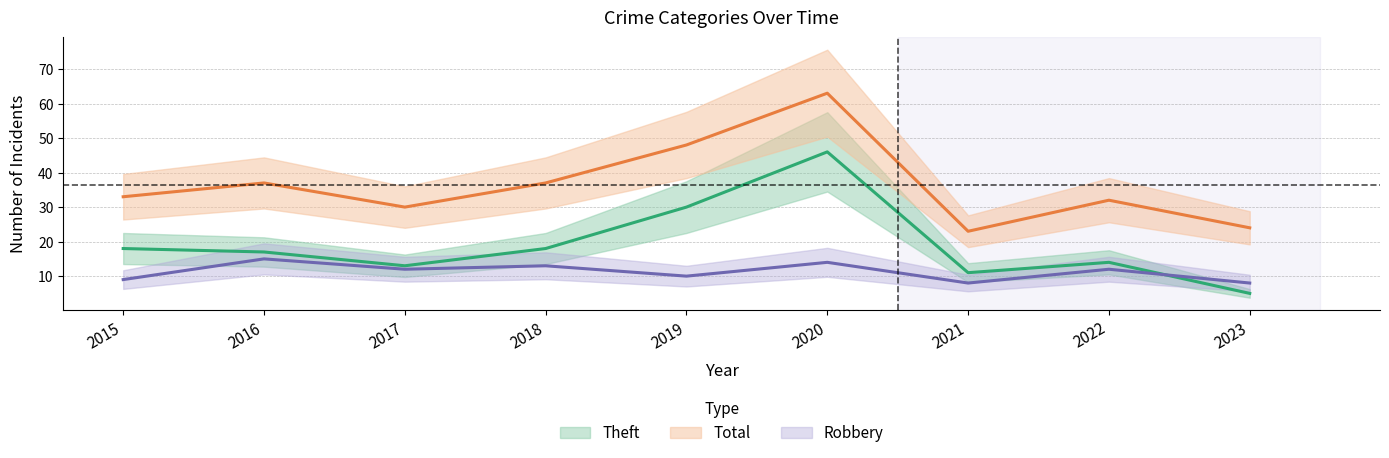

Reading left to right, extract all data points from this chart.

Theft: 18	17	13	18	30	46	11	14	5
Robbery: 9	15	12	13	10	14	8	12	8
Total: 33	37	30	37	48	63	23	32	24